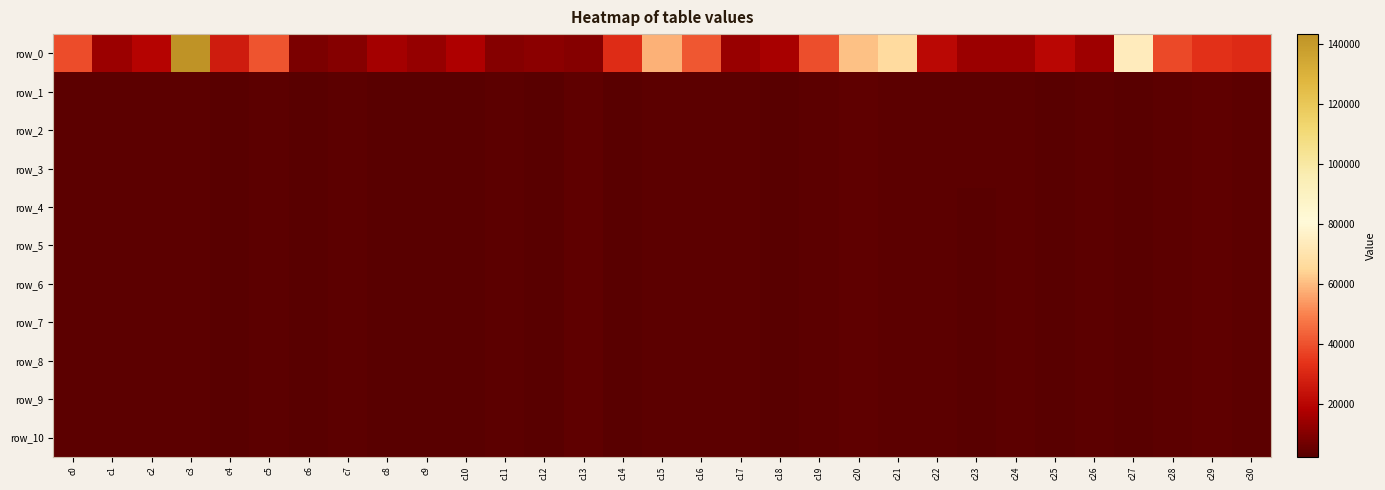

Is the value of row_2 at c2 greater than the value of row_6 at c29?

No